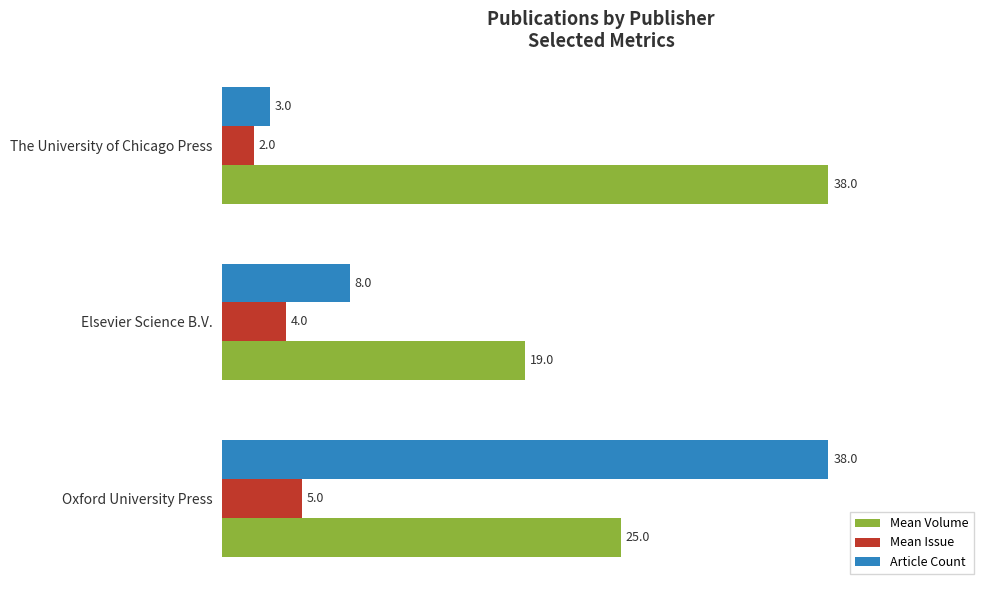

What are all the series names shown in the legend?

Mean Volume, Mean Issue, Article Count